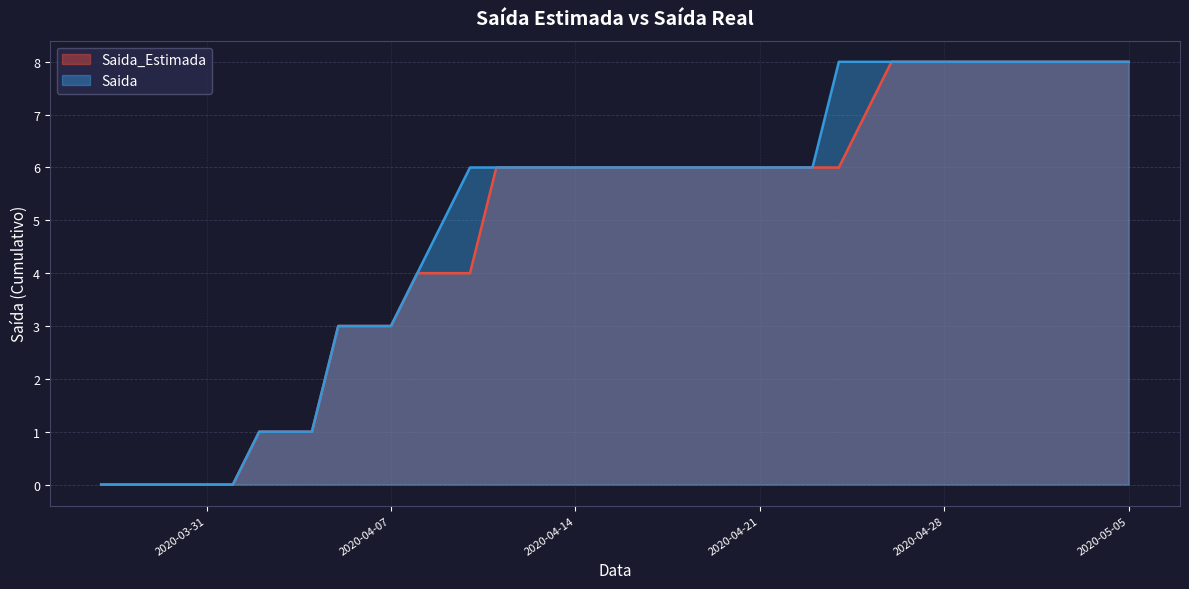

True or false: Saida_Estimada and Saida cross at least once.

False